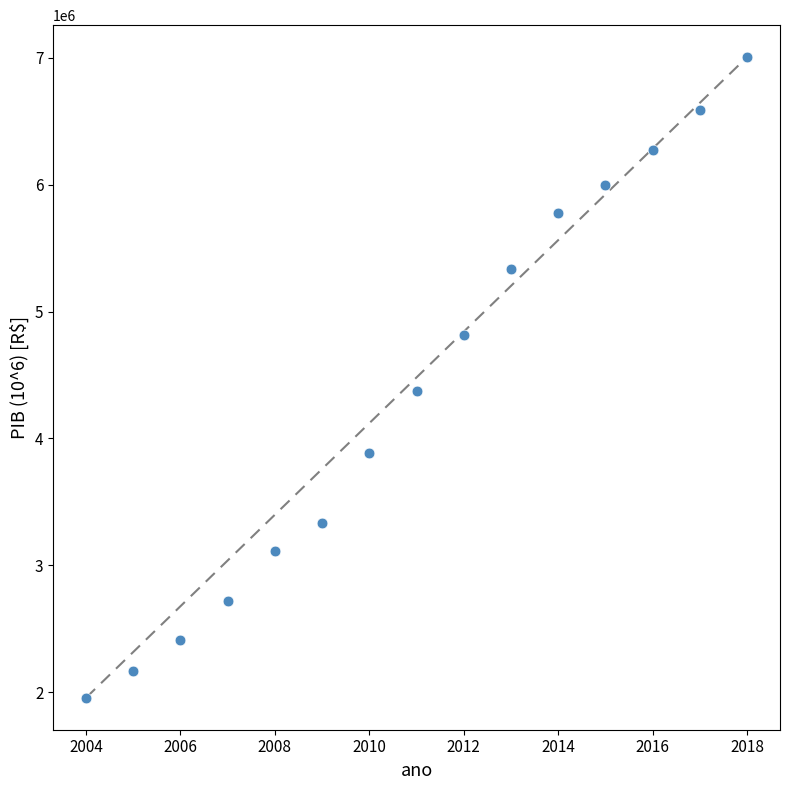

What Y value in the scatter plot is closest to 4480946?

4376382